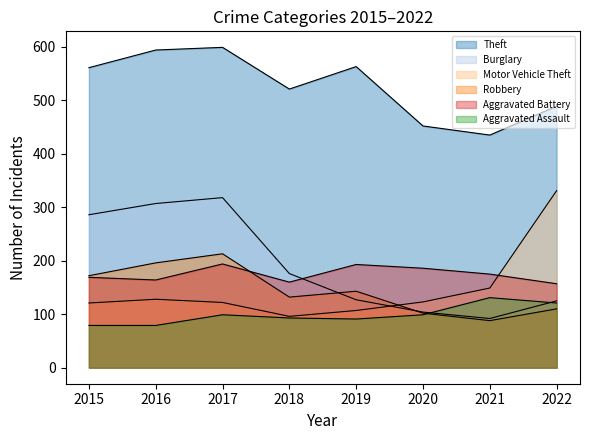

How many values in the Aggravated Battery series are below 175?

4